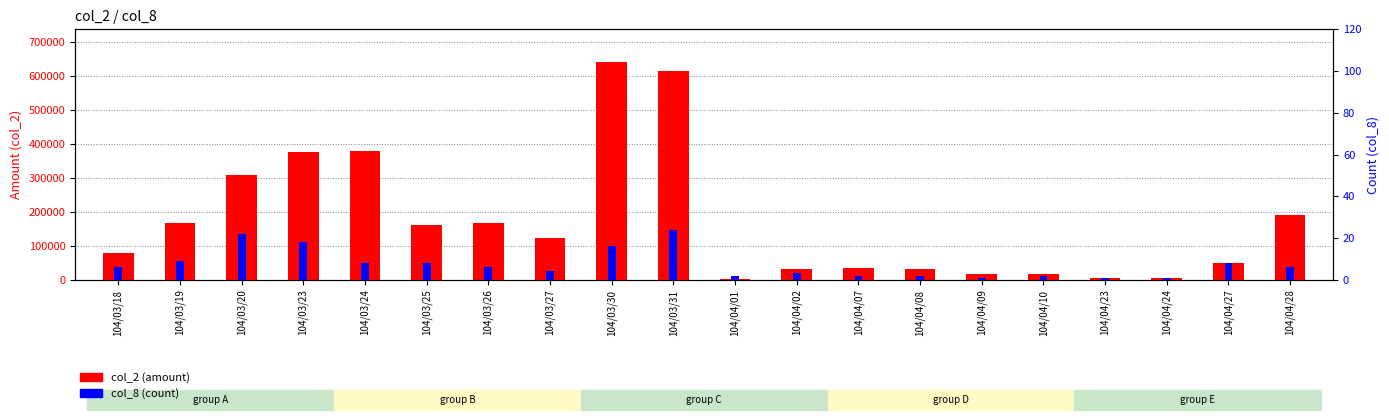

How many bars are there in total?

40